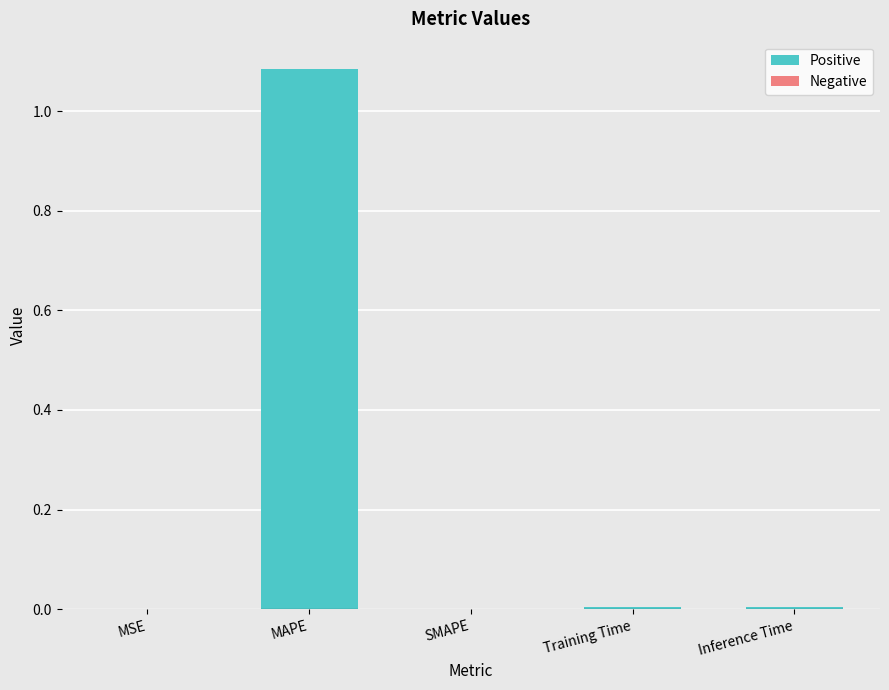

Which label corresponds to the largest value in the chart?

MAPE